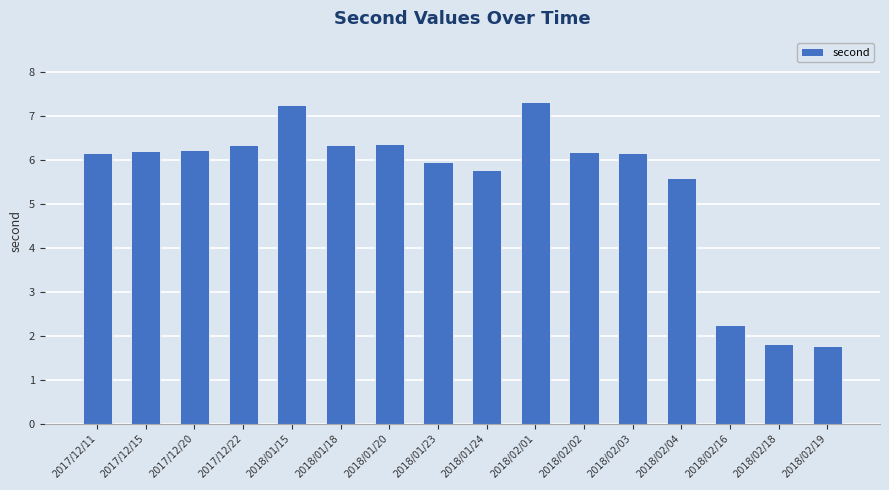

What is the difference between the second highest and second lowest values?

5.4